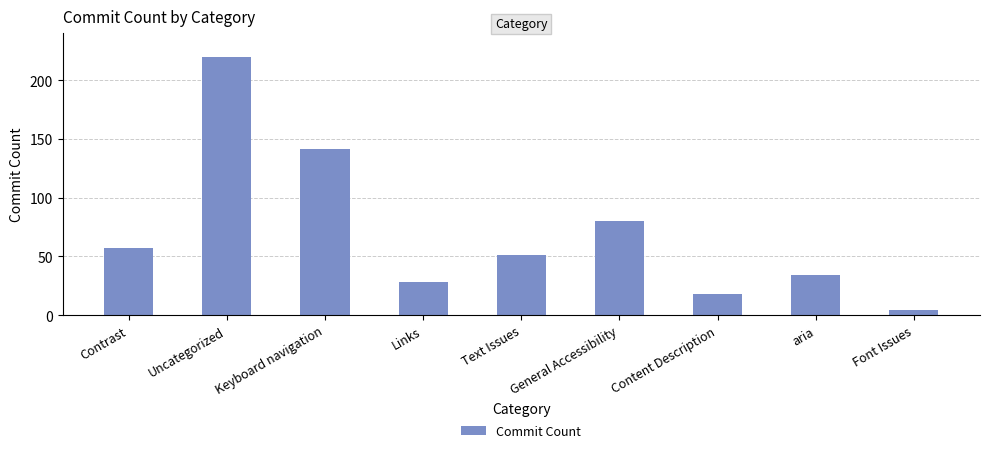

What is the difference between the maximum and minimum values?

216